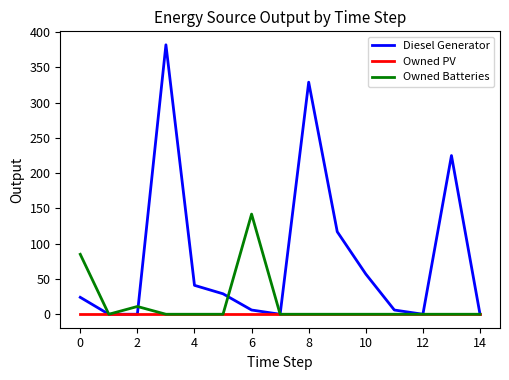

List the series in order of their overall mean, highest first.

Diesel Generator, Owned Batteries, Owned PV